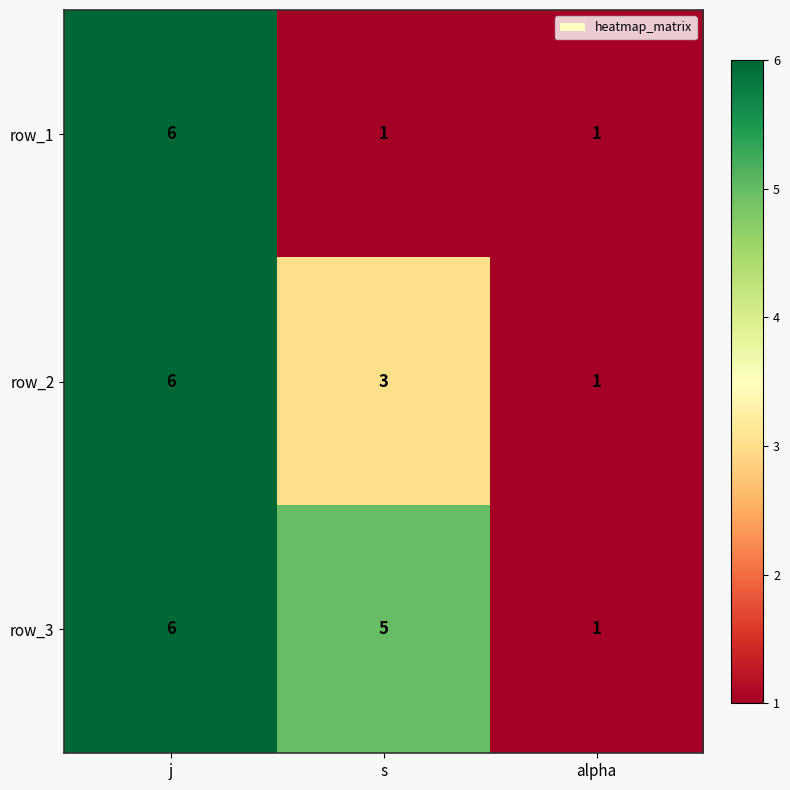

List the series in order of their overall mean, lowest first.

row_1, row_2, row_3